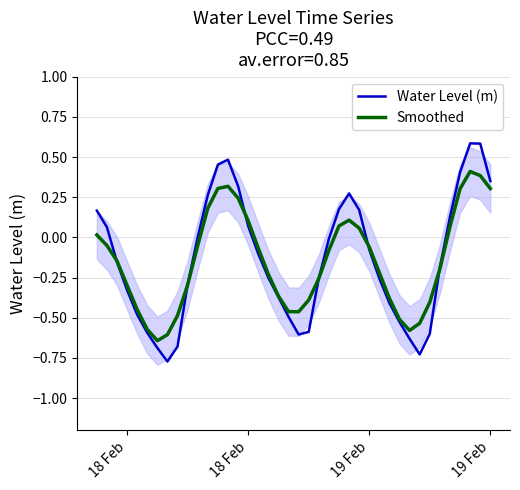

How many distinct data groups are displayed?

2